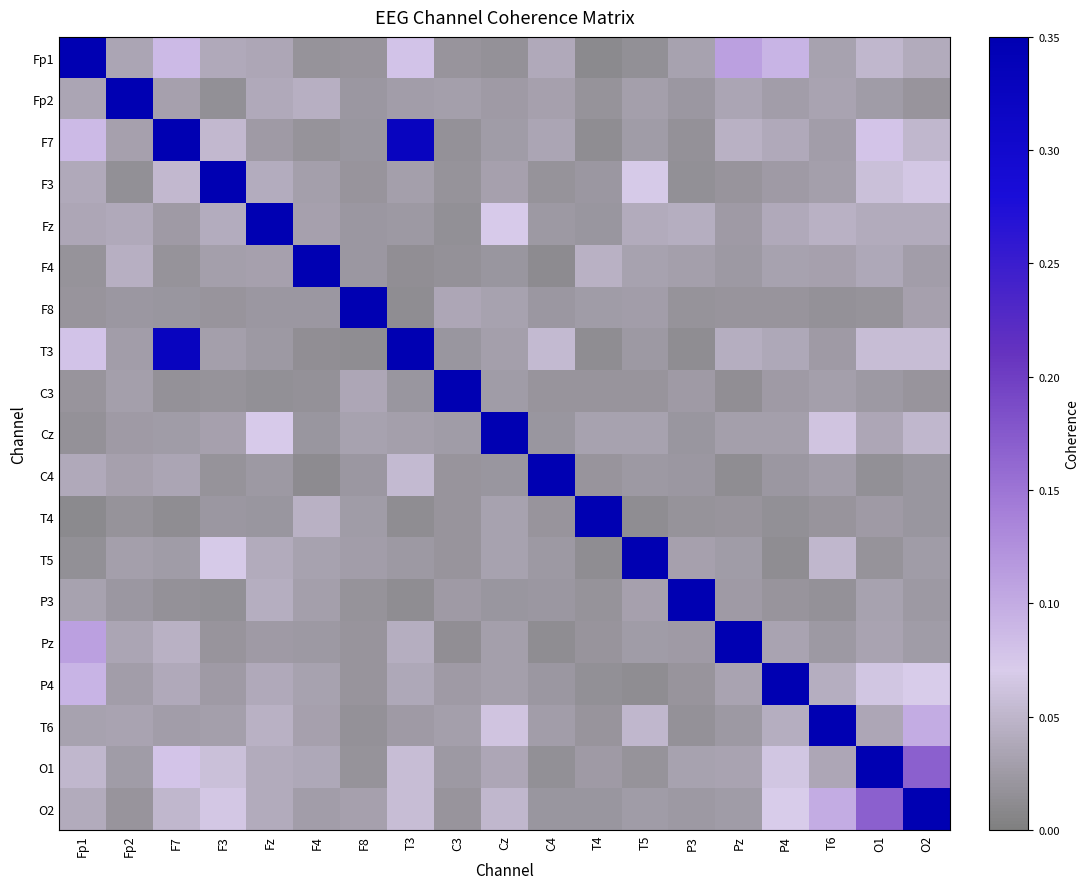

Reading right to left, transcribe all the data shown in this chart.

Fp1: O2=0.0	O1=0.1	T6=0.0	P4=0.1	Pz=0.1	P3=0.0	T5=0.0	T4=0.0	C4=0.0	Cz=0.0	C3=0.0	T3=0.1	F8=0.0	F4=0.0	Fz=0.0	F3=0.0	F7=0.1	Fp2=0.0	Fp1=1.0
Fp2: O2=0.0	O1=0.0	T6=0.0	P4=0.0	Pz=0.0	P3=0.0	T5=0.0	T4=0.0	C4=0.0	Cz=0.0	C3=0.0	T3=0.0	F8=0.0	F4=0.0	Fz=0.0	F3=0.0	F7=0.0	Fp2=1.0	Fp1=0.0
F7: O2=0.1	O1=0.1	T6=0.0	P4=0.0	Pz=0.0	P3=0.0	T5=0.0	T4=0.0	C4=0.0	Cz=0.0	C3=0.0	T3=0.3	F8=0.0	F4=0.0	Fz=0.0	F3=0.1	F7=1.0	Fp2=0.0	Fp1=0.1
F3: O2=0.1	O1=0.1	T6=0.0	P4=0.0	Pz=0.0	P3=0.0	T5=0.1	T4=0.0	C4=0.0	Cz=0.0	C3=0.0	T3=0.0	F8=0.0	F4=0.0	Fz=0.0	F3=1.0	F7=0.1	Fp2=0.0	Fp1=0.0
Fz: O2=0.0	O1=0.0	T6=0.0	P4=0.0	Pz=0.0	P3=0.0	T5=0.0	T4=0.0	C4=0.0	Cz=0.1	C3=0.0	T3=0.0	F8=0.0	F4=0.0	Fz=1.0	F3=0.0	F7=0.0	Fp2=0.0	Fp1=0.0
F4: O2=0.0	O1=0.0	T6=0.0	P4=0.0	Pz=0.0	P3=0.0	T5=0.0	T4=0.0	C4=0.0	Cz=0.0	C3=0.0	T3=0.0	F8=0.0	F4=1.0	Fz=0.0	F3=0.0	F7=0.0	Fp2=0.0	Fp1=0.0
F8: O2=0.0	O1=0.0	T6=0.0	P4=0.0	Pz=0.0	P3=0.0	T5=0.0	T4=0.0	C4=0.0	Cz=0.0	C3=0.0	T3=0.0	F8=1.0	F4=0.0	Fz=0.0	F3=0.0	F7=0.0	Fp2=0.0	Fp1=0.0
T3: O2=0.1	O1=0.1	T6=0.0	P4=0.0	Pz=0.0	P3=0.0	T5=0.0	T4=0.0	C4=0.1	Cz=0.0	C3=0.0	T3=1.0	F8=0.0	F4=0.0	Fz=0.0	F3=0.0	F7=0.3	Fp2=0.0	Fp1=0.1
C3: O2=0.0	O1=0.0	T6=0.0	P4=0.0	Pz=0.0	P3=0.0	T5=0.0	T4=0.0	C4=0.0	Cz=0.0	C3=1.0	T3=0.0	F8=0.0	F4=0.0	Fz=0.0	F3=0.0	F7=0.0	Fp2=0.0	Fp1=0.0
Cz: O2=0.1	O1=0.0	T6=0.1	P4=0.0	Pz=0.0	P3=0.0	T5=0.0	T4=0.0	C4=0.0	Cz=1.0	C3=0.0	T3=0.0	F8=0.0	F4=0.0	Fz=0.1	F3=0.0	F7=0.0	Fp2=0.0	Fp1=0.0
C4: O2=0.0	O1=0.0	T6=0.0	P4=0.0	Pz=0.0	P3=0.0	T5=0.0	T4=0.0	C4=1.0	Cz=0.0	C3=0.0	T3=0.1	F8=0.0	F4=0.0	Fz=0.0	F3=0.0	F7=0.0	Fp2=0.0	Fp1=0.0
T4: O2=0.0	O1=0.0	T6=0.0	P4=0.0	Pz=0.0	P3=0.0	T5=0.0	T4=1.0	C4=0.0	Cz=0.0	C3=0.0	T3=0.0	F8=0.0	F4=0.0	Fz=0.0	F3=0.0	F7=0.0	Fp2=0.0	Fp1=0.0
T5: O2=0.0	O1=0.0	T6=0.1	P4=0.0	Pz=0.0	P3=0.0	T5=1.0	T4=0.0	C4=0.0	Cz=0.0	C3=0.0	T3=0.0	F8=0.0	F4=0.0	Fz=0.0	F3=0.1	F7=0.0	Fp2=0.0	Fp1=0.0
P3: O2=0.0	O1=0.0	T6=0.0	P4=0.0	Pz=0.0	P3=1.0	T5=0.0	T4=0.0	C4=0.0	Cz=0.0	C3=0.0	T3=0.0	F8=0.0	F4=0.0	Fz=0.0	F3=0.0	F7=0.0	Fp2=0.0	Fp1=0.0
Pz: O2=0.0	O1=0.0	T6=0.0	P4=0.0	Pz=1.0	P3=0.0	T5=0.0	T4=0.0	C4=0.0	Cz=0.0	C3=0.0	T3=0.0	F8=0.0	F4=0.0	Fz=0.0	F3=0.0	F7=0.0	Fp2=0.0	Fp1=0.1
P4: O2=0.1	O1=0.1	T6=0.0	P4=1.0	Pz=0.0	P3=0.0	T5=0.0	T4=0.0	C4=0.0	Cz=0.0	C3=0.0	T3=0.0	F8=0.0	F4=0.0	Fz=0.0	F3=0.0	F7=0.0	Fp2=0.0	Fp1=0.1
T6: O2=0.1	O1=0.0	T6=1.0	P4=0.0	Pz=0.0	P3=0.0	T5=0.1	T4=0.0	C4=0.0	Cz=0.1	C3=0.0	T3=0.0	F8=0.0	F4=0.0	Fz=0.0	F3=0.0	F7=0.0	Fp2=0.0	Fp1=0.0
O1: O2=0.2	O1=1.0	T6=0.0	P4=0.1	Pz=0.0	P3=0.0	T5=0.0	T4=0.0	C4=0.0	Cz=0.0	C3=0.0	T3=0.1	F8=0.0	F4=0.0	Fz=0.0	F3=0.1	F7=0.1	Fp2=0.0	Fp1=0.1
O2: O2=1.0	O1=0.2	T6=0.1	P4=0.1	Pz=0.0	P3=0.0	T5=0.0	T4=0.0	C4=0.0	Cz=0.1	C3=0.0	T3=0.1	F8=0.0	F4=0.0	Fz=0.0	F3=0.1	F7=0.1	Fp2=0.0	Fp1=0.0